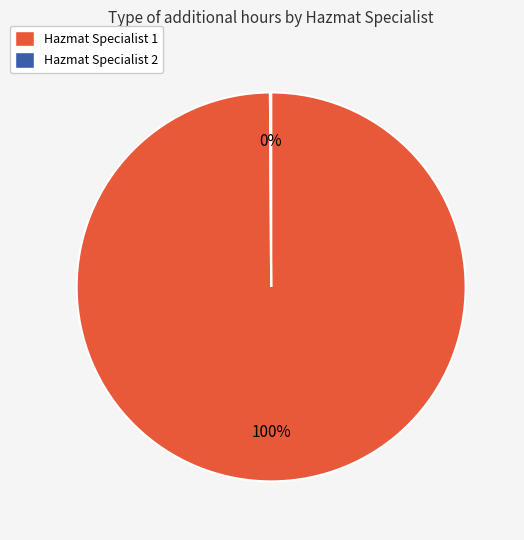

Is it true that Hazmat Specialist 1 is 87% of the pie?

False